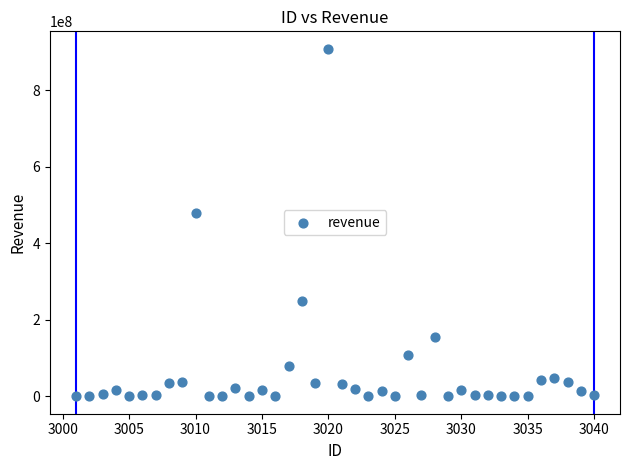

What Y value in the scatter plot is closest to 454271185?

478139260.0